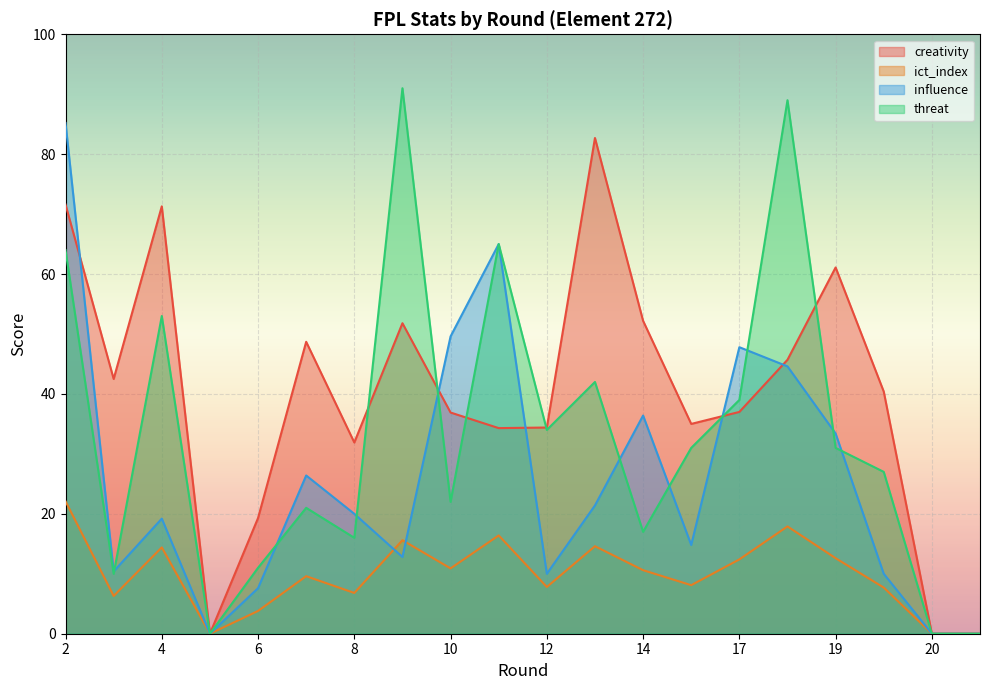

Does the chart display data point markers on the line(s)?

No